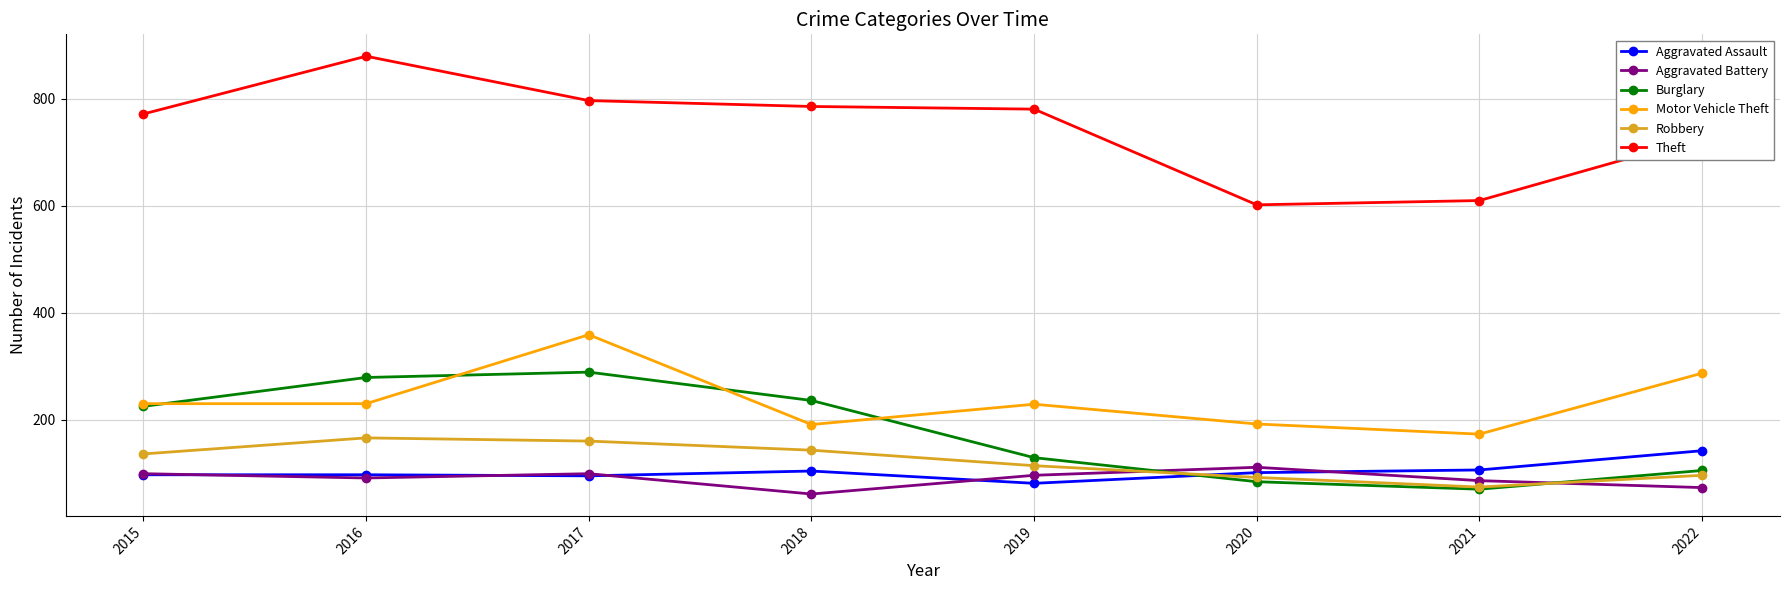

How many series are shown in this chart?

6